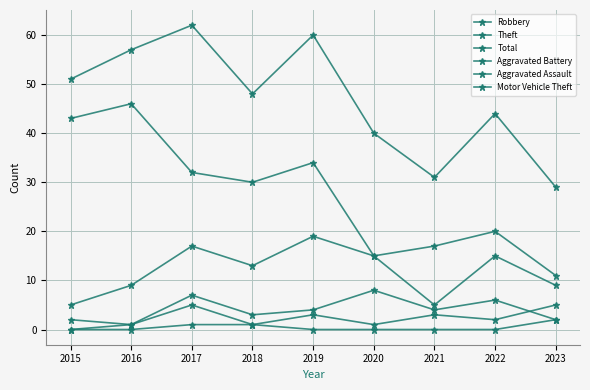

The value of Motor Vehicle Theft at 2019 is 0. True or false?

True